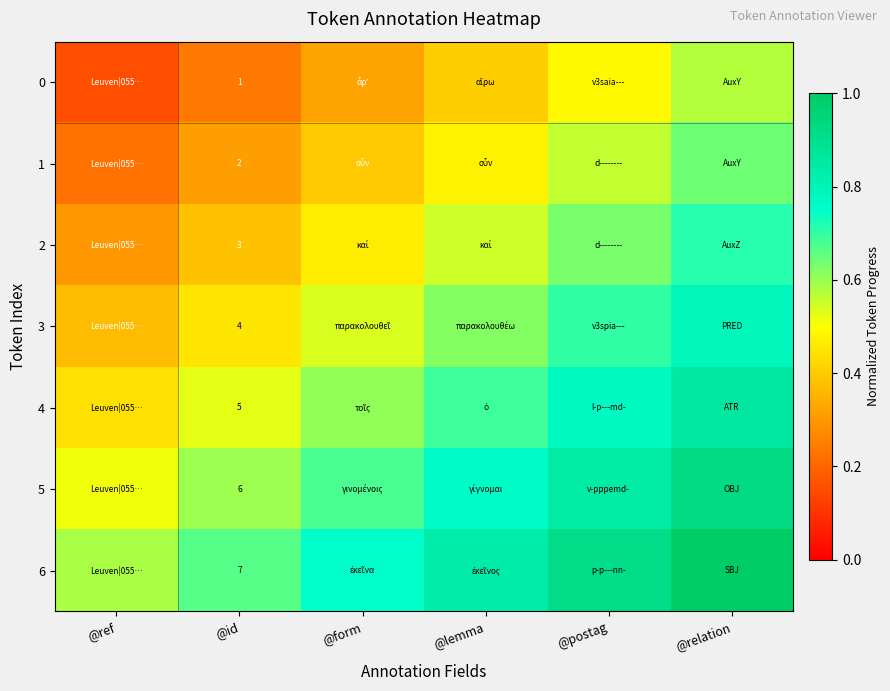

The value of 5 at @form is 1.0. True or false?

False